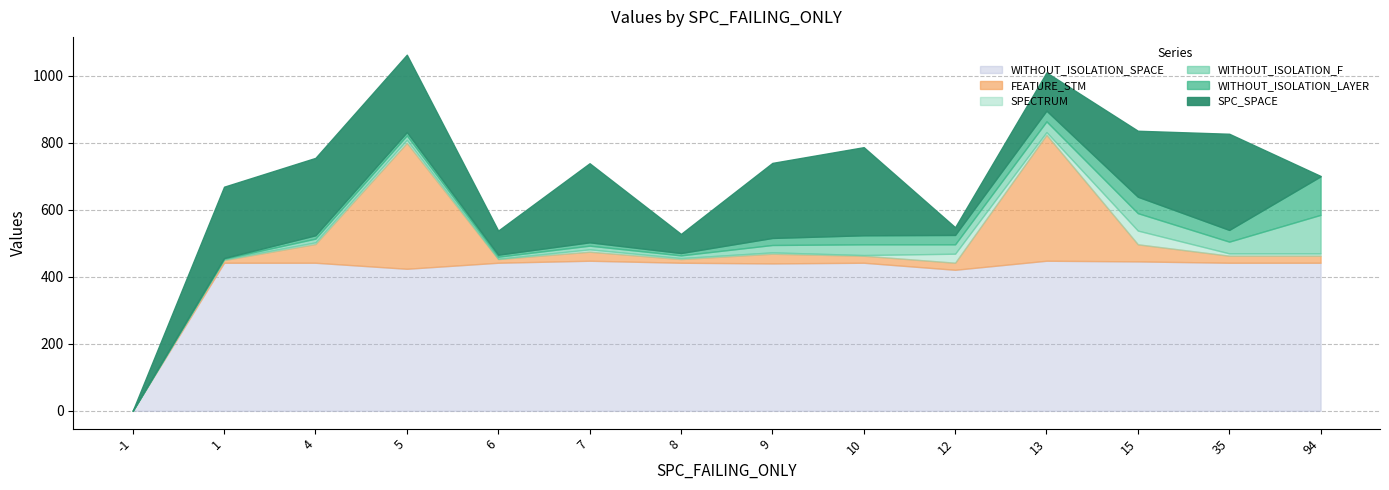

True or false: WITHOUT_ISOLATION_SPACE and FEATURE_STM intersect in this chart.

False